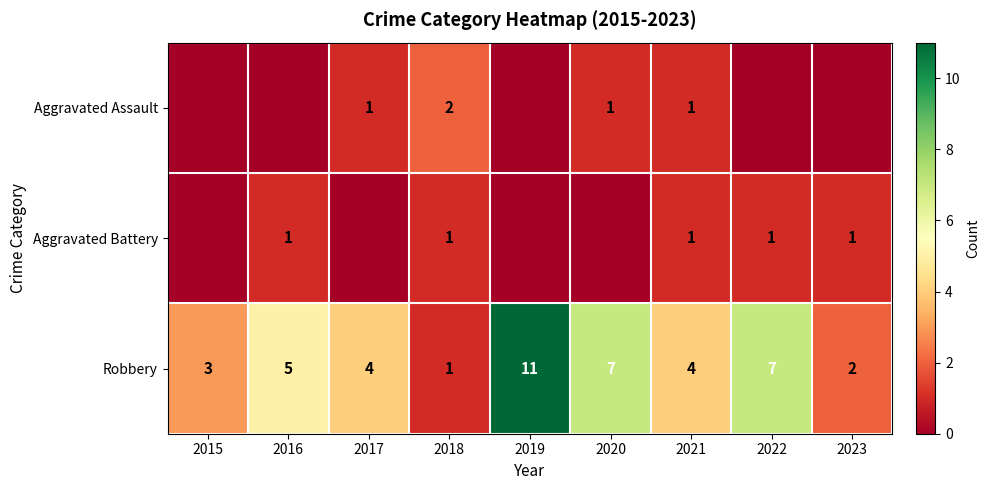

What is the maximum value for Robbery?

11